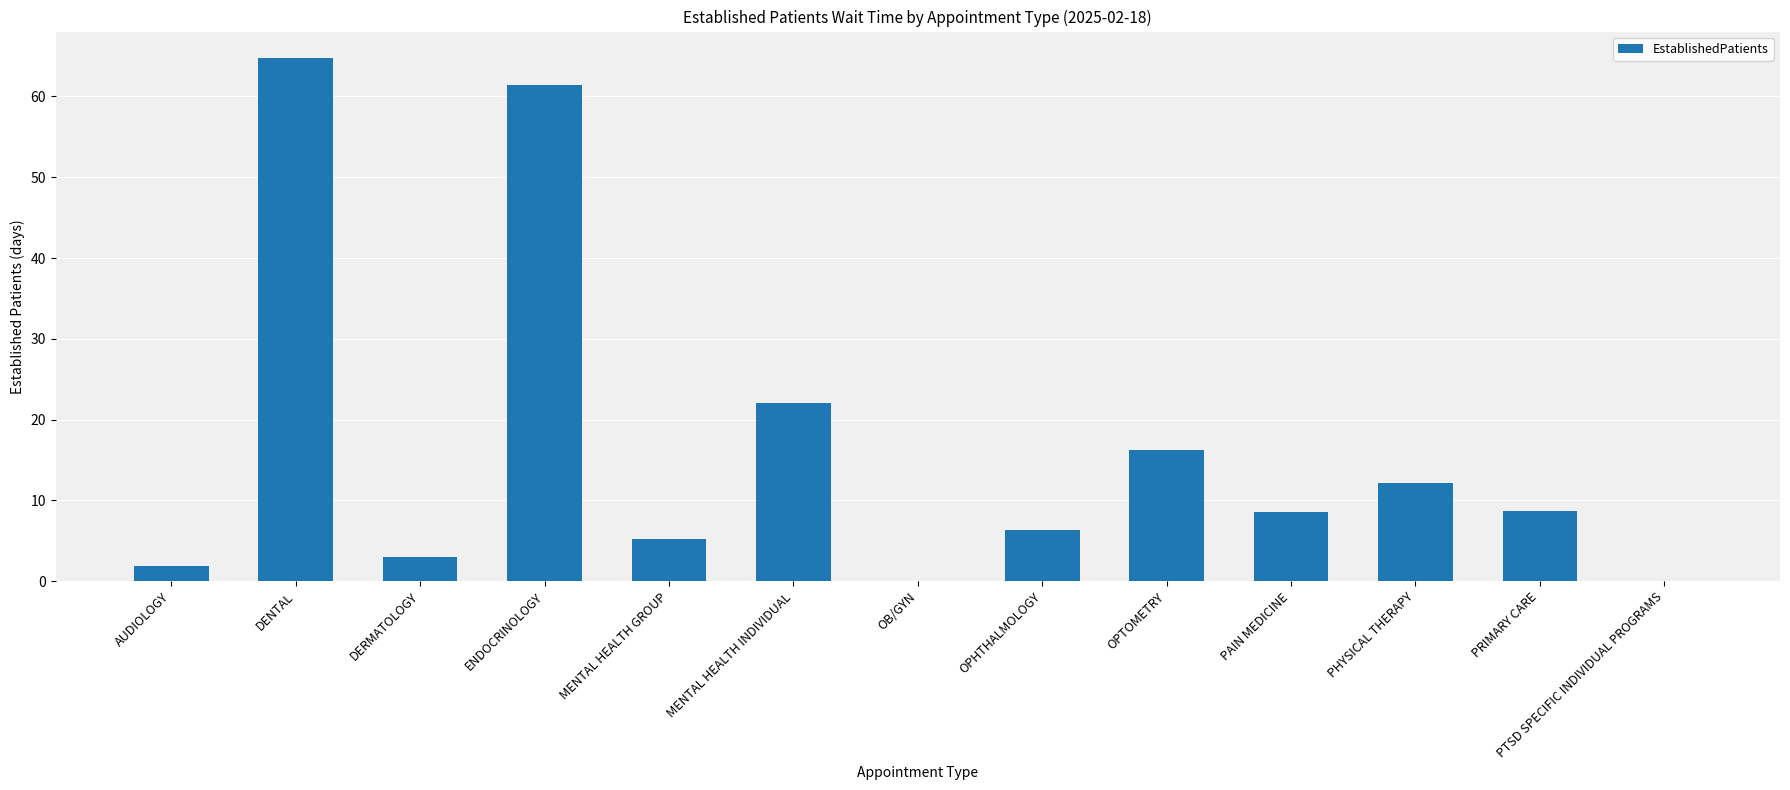

At which category does the chart reach its peak across all series?

DENTAL